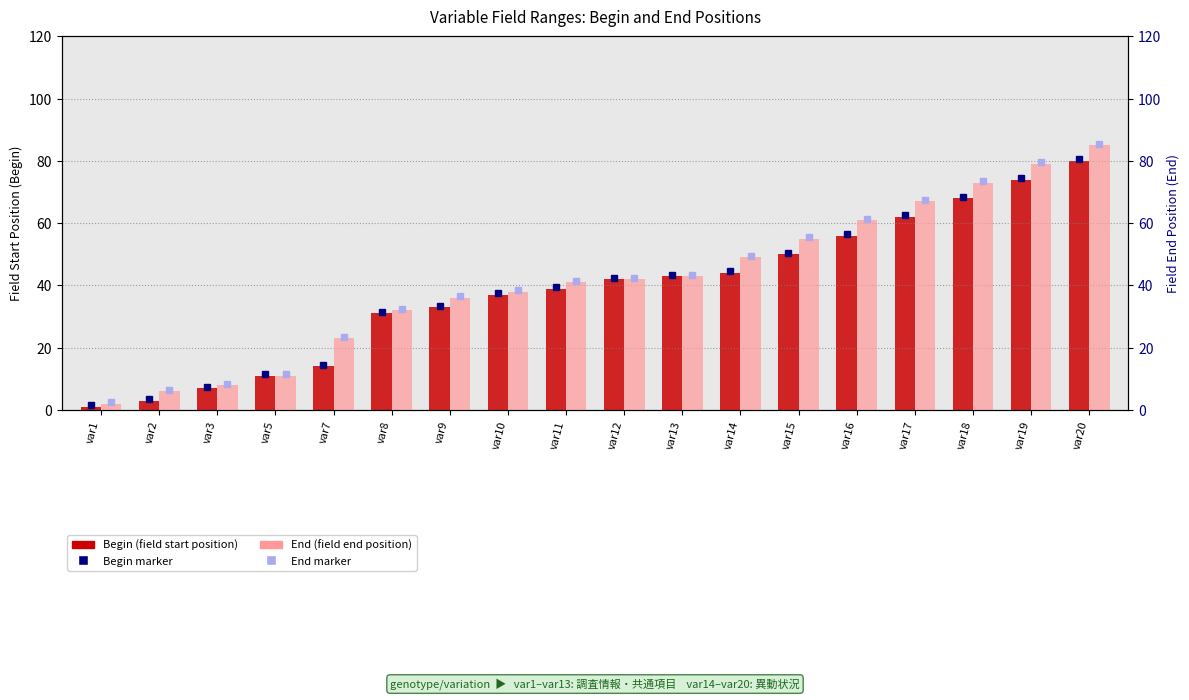

Is the value of Begin (field start position) at var16 greater than the value of End (field end position) at var18?

No